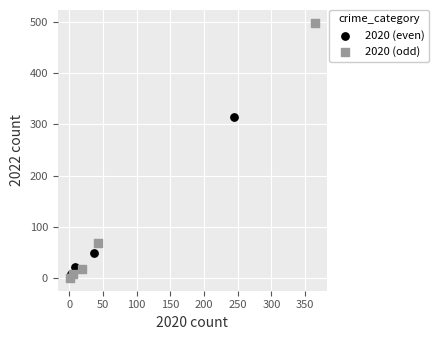

Which series has the largest Y range (max minus min)?

2020 (odd)